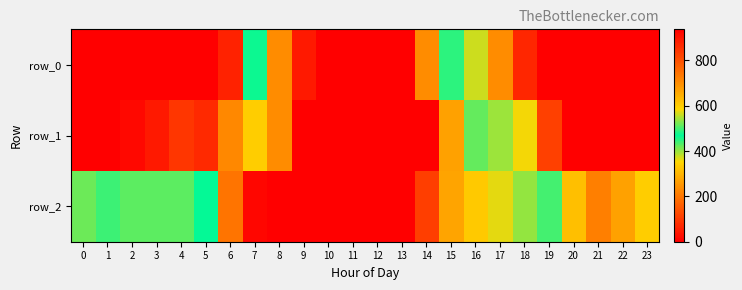

How many values in row_2 are above zero?

18